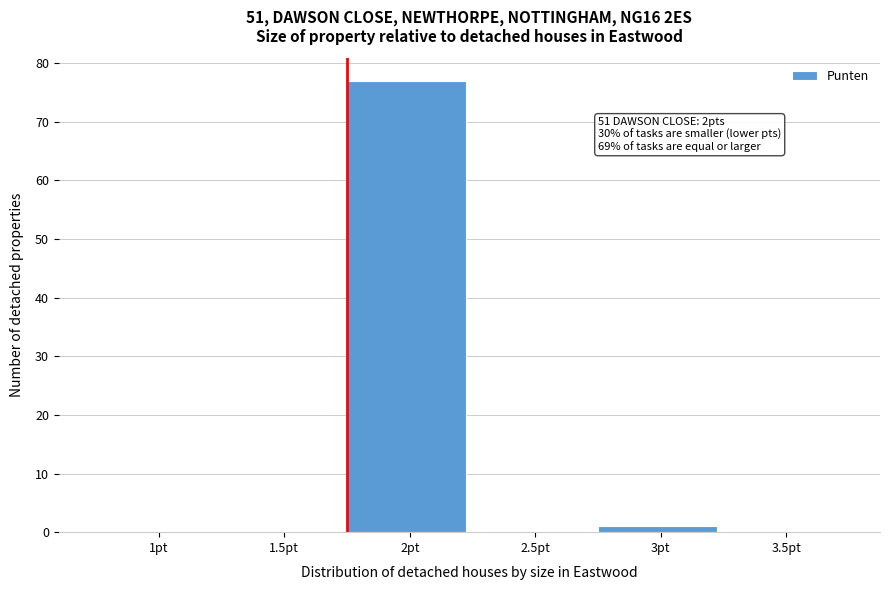

Reading right to left, extract all data points from this chart.

3.5pt=0	3pt=1	2.5pt=0	2pt=77	1.5pt=0	1pt=0